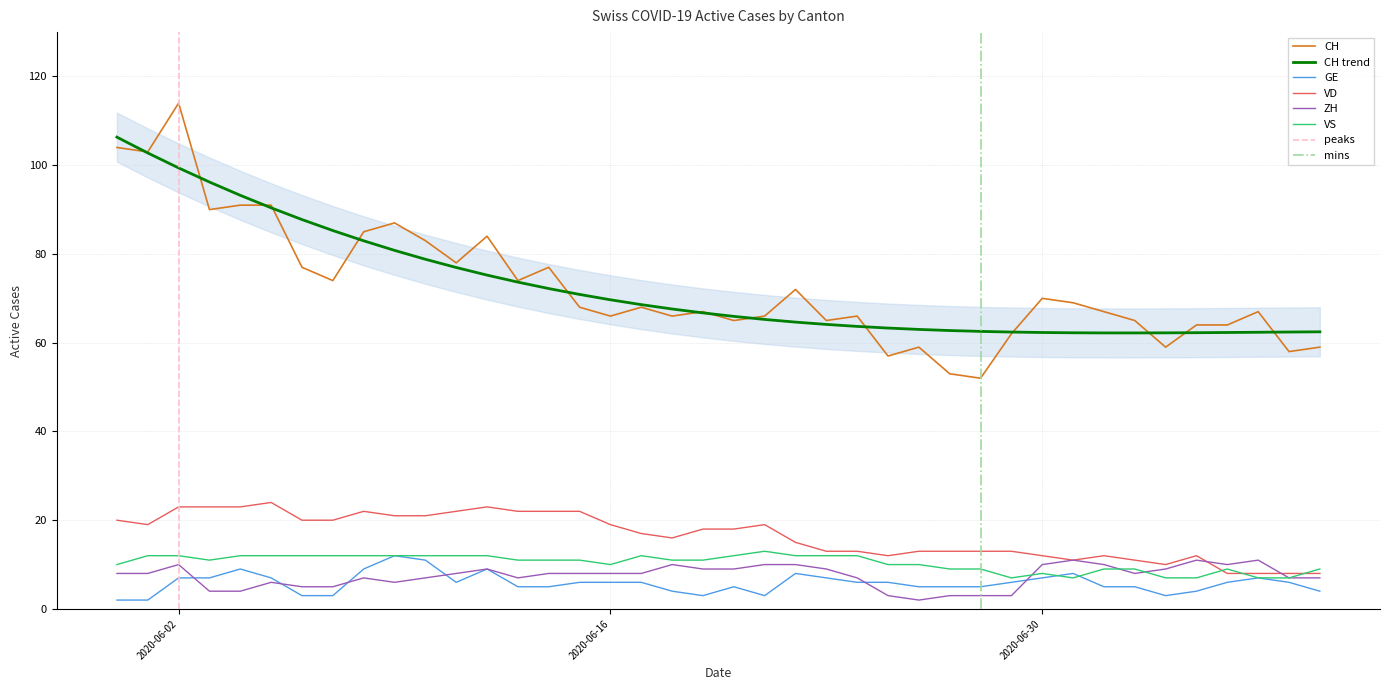

How many VS values are between 9 and 12?

32